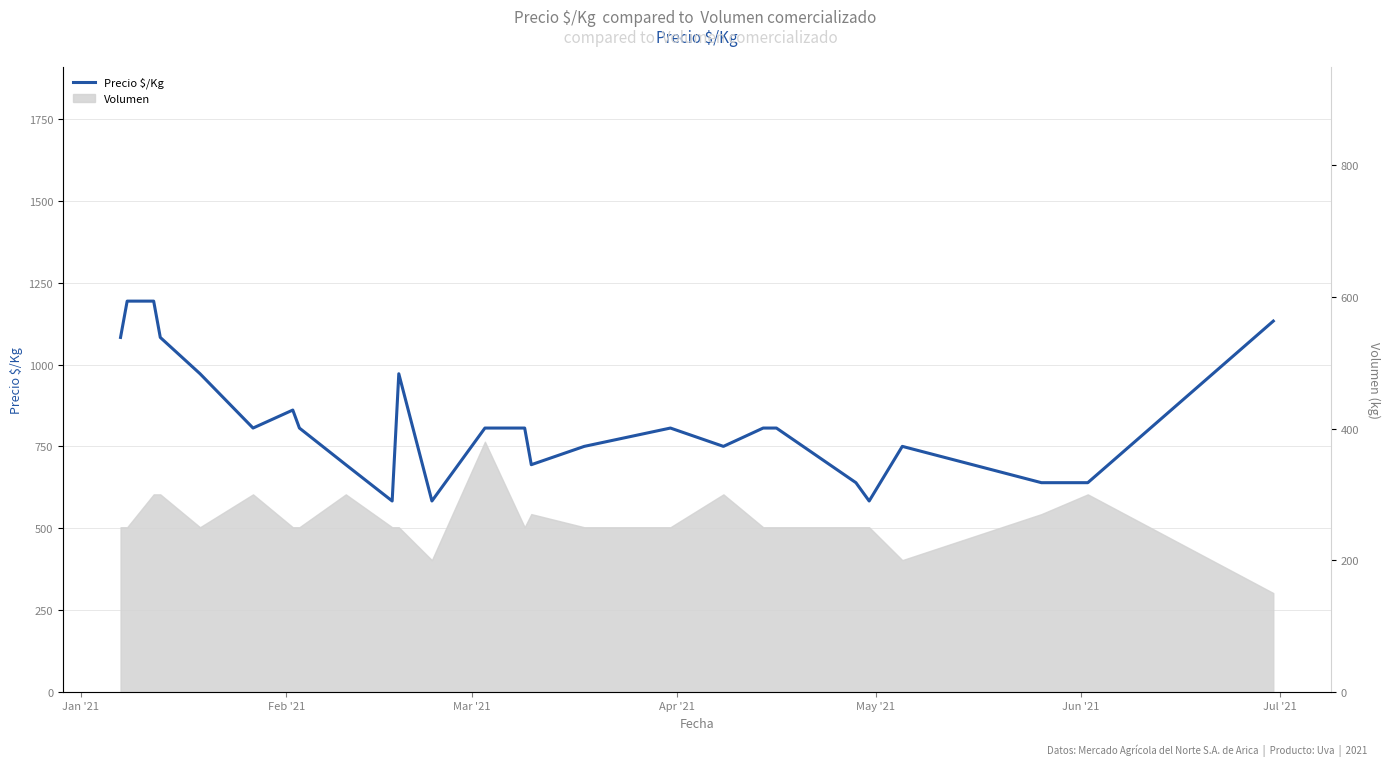

How many interior local valleys (lower than both neighbors) does the data have?

6